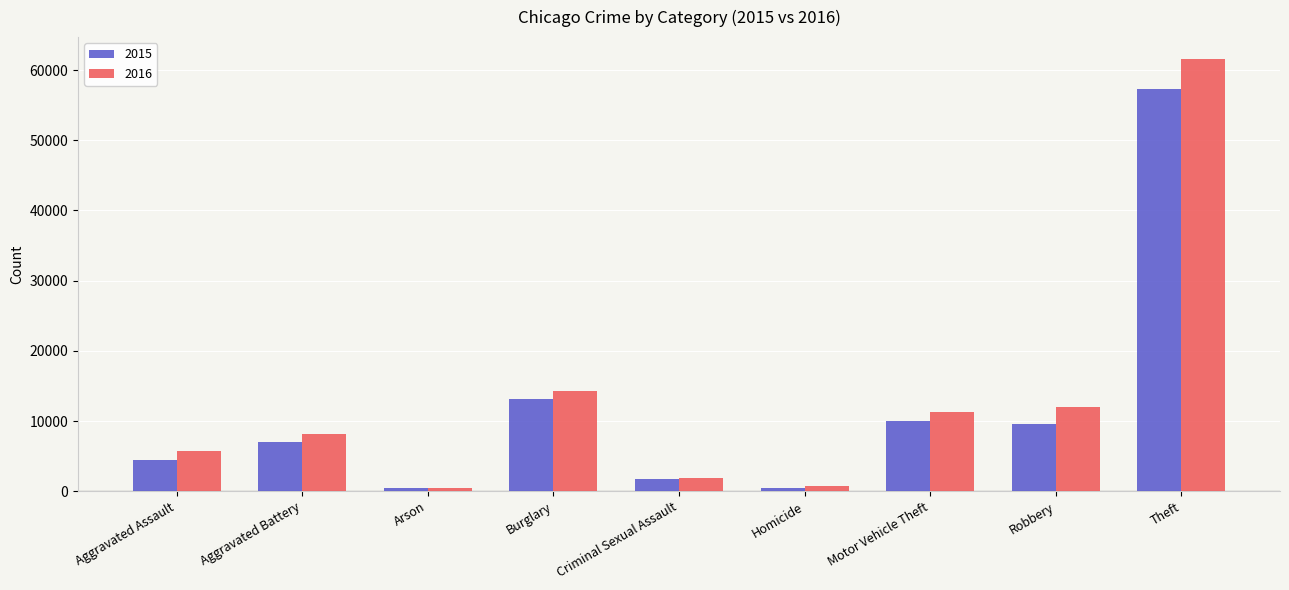

Rank the series by their maximum value, from lowest to highest.

2015, 2016